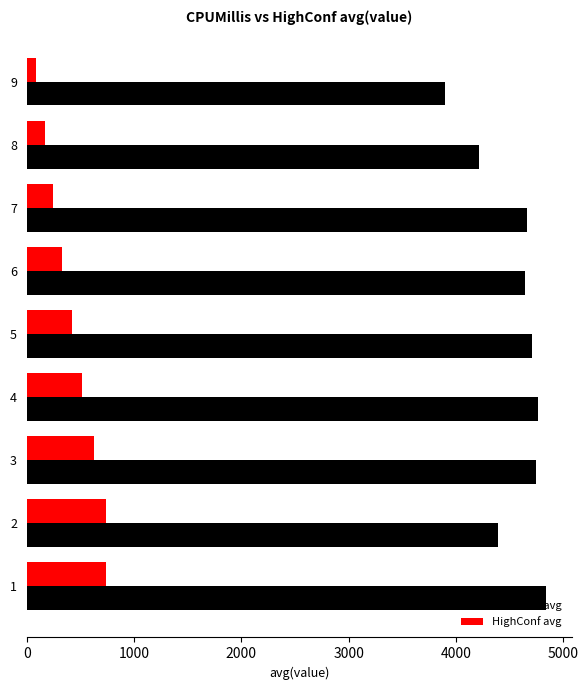

What are all the series names shown in the legend?

CPUMillis avg, HighConf avg